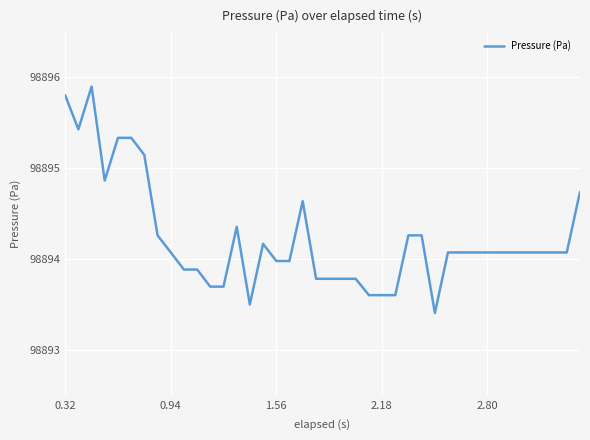

What is the difference between the maximum and minimum values?

2.5